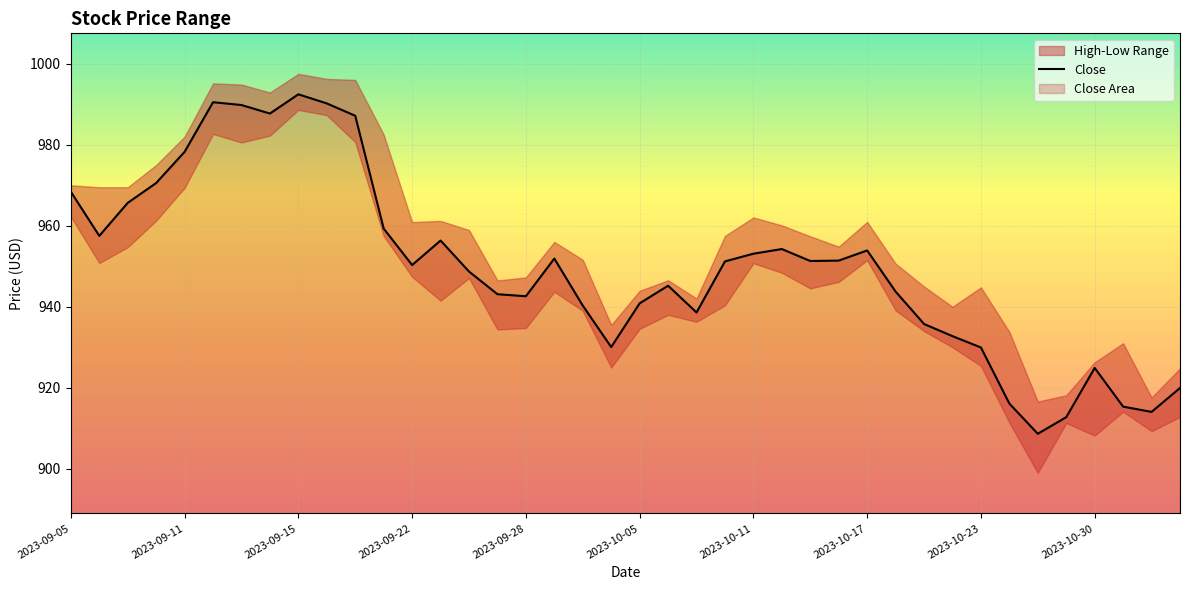

What is the greatest value displayed?

992.5